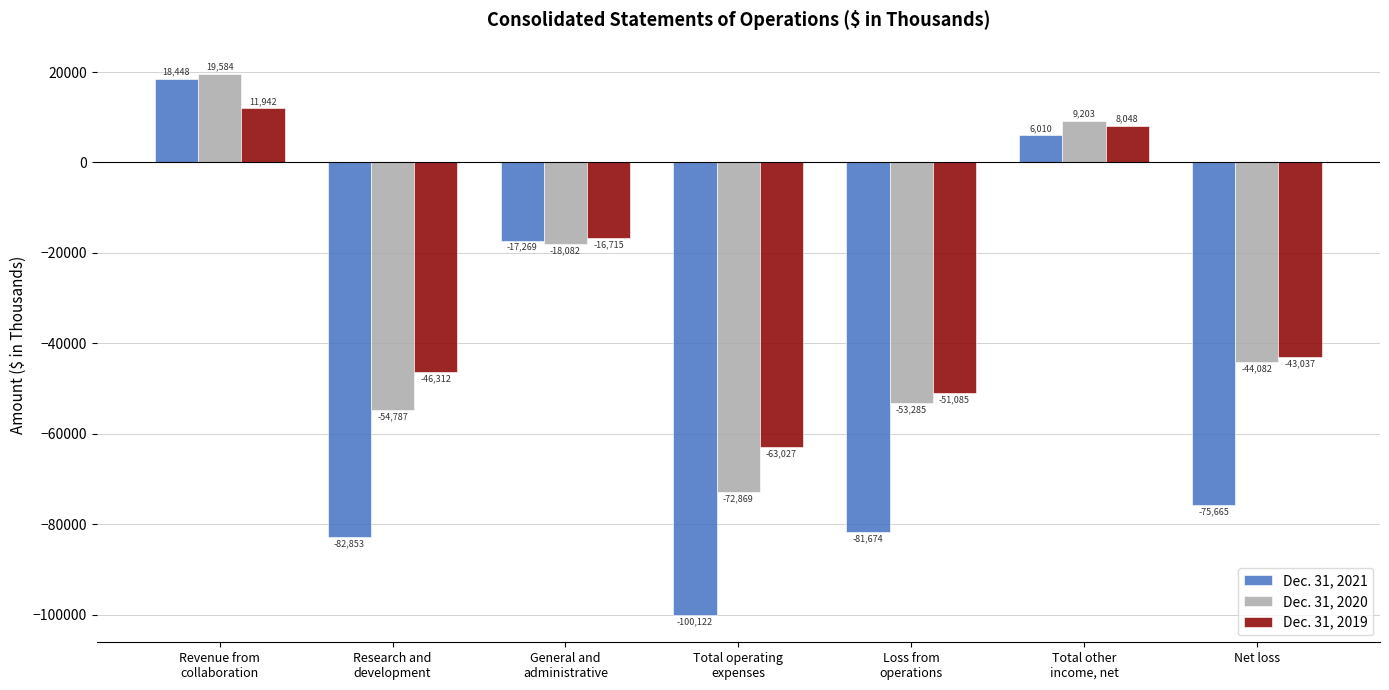

Rank the series at Total operating
expenses from highest to lowest value.

Dec. 31, 2019, Dec. 31, 2020, Dec. 31, 2021